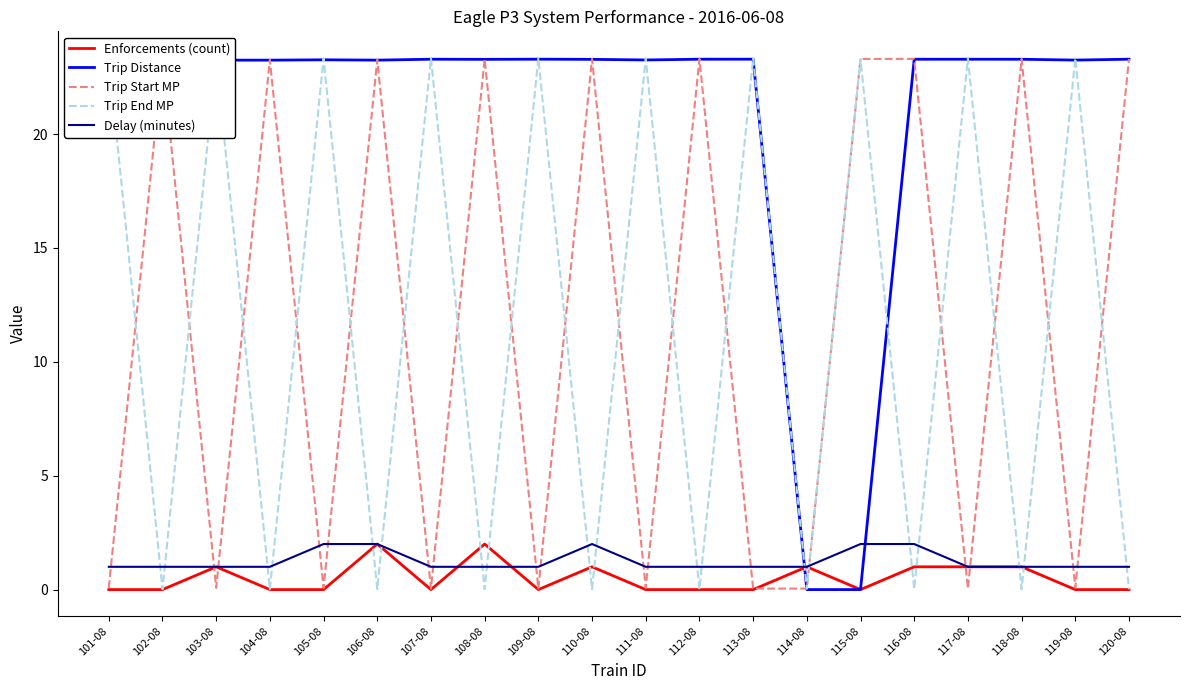

How many values in Enforcements (count) are above zero?

8